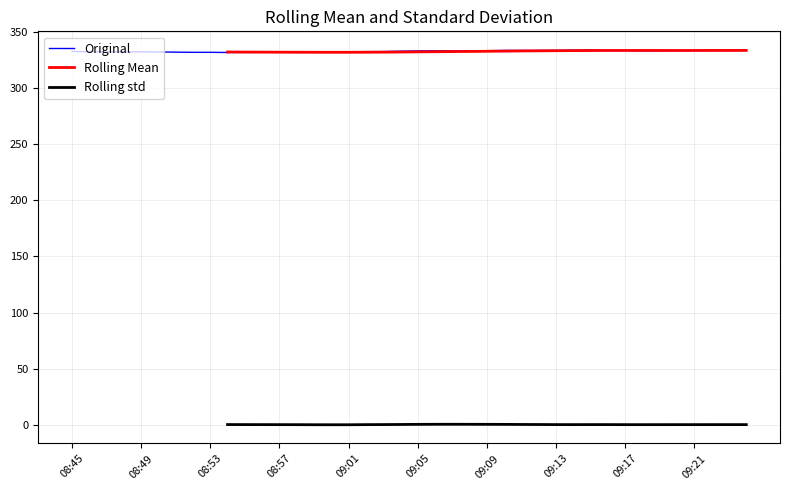

What is the value of the Rolling Mean point at the 13th from the left?

331.9